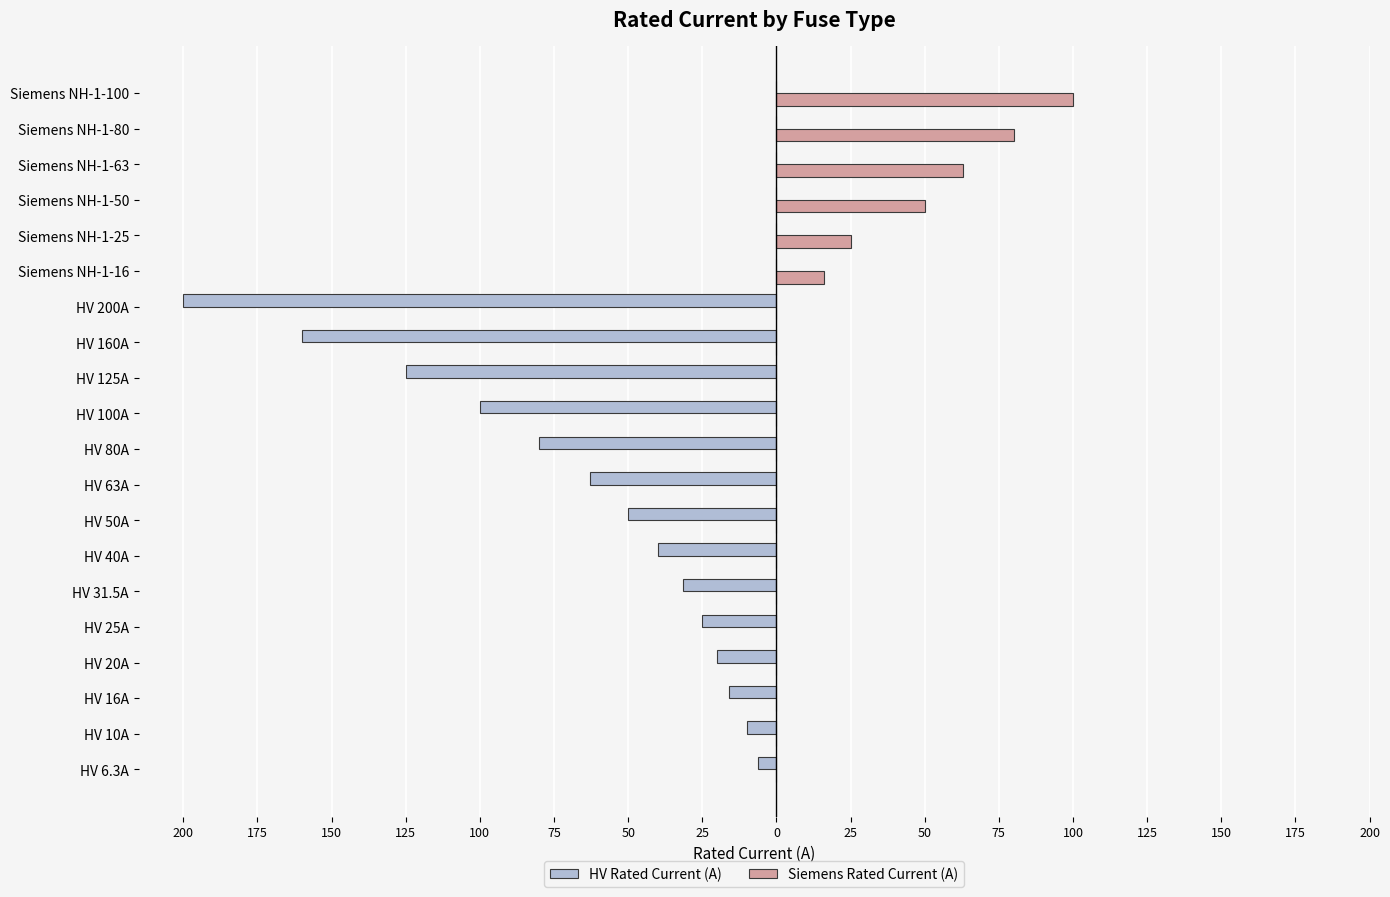

What are all the series names shown in the legend?

HV Rated Current (A), Siemens Rated Current (A)